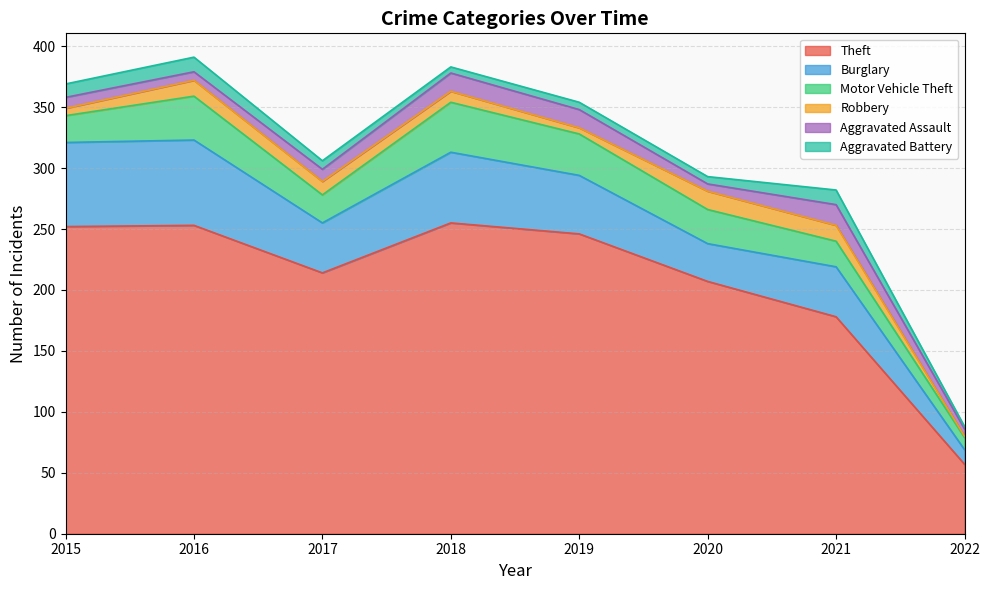

Is it true that Theft equals 57 at 2022?

True